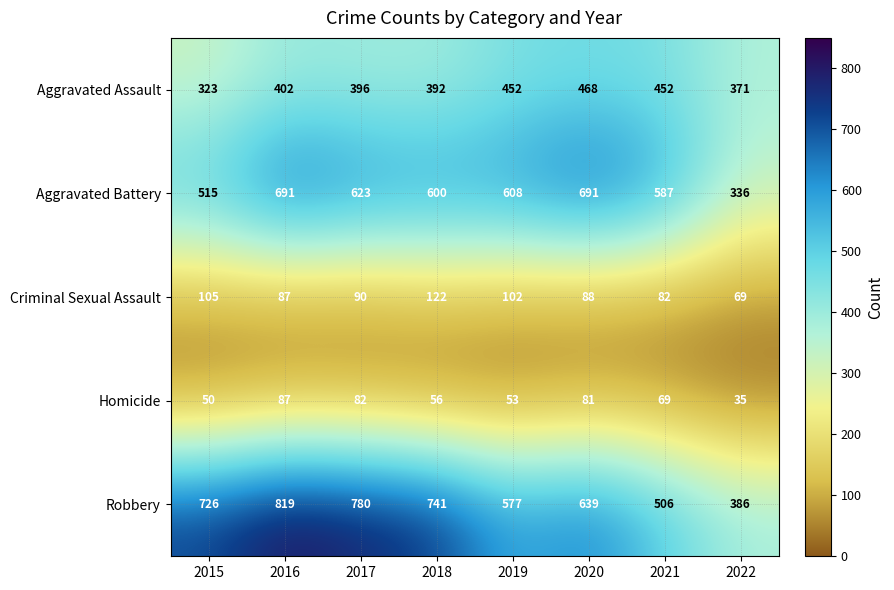

How many categories are shown in the chart?

8